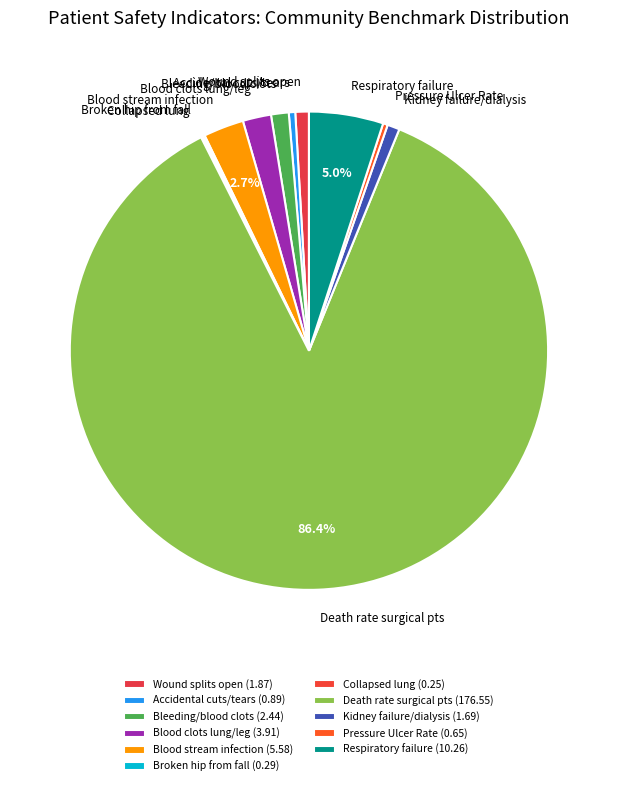

Which has a higher value, Respiratory failure or Pressure Ulcer Rate?

Respiratory failure